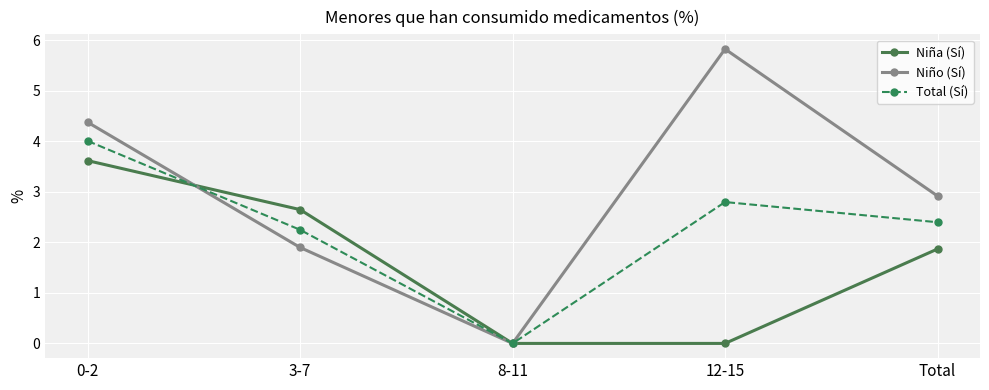

What is the difference between the highest and lowest values at 12-15?

5.8